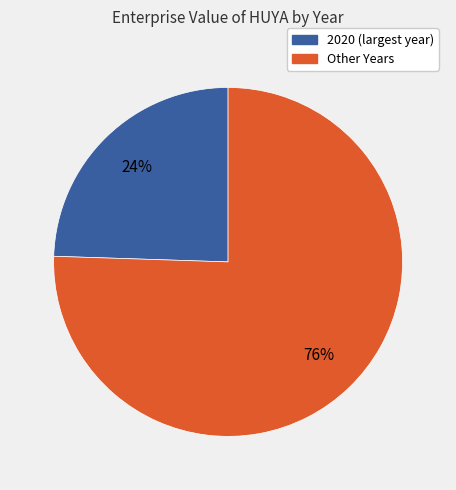

To the nearest percent, what is the average slice percentage?

50%